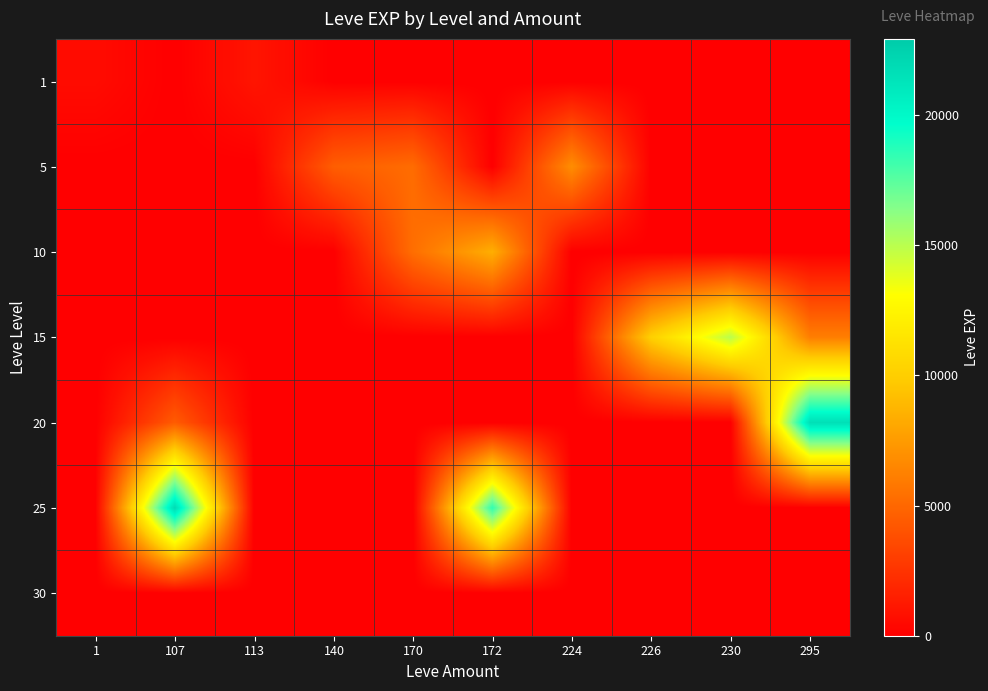

List the series in order of their peak value, highest first.

25, 20, 15, 10, 5, 1, 30